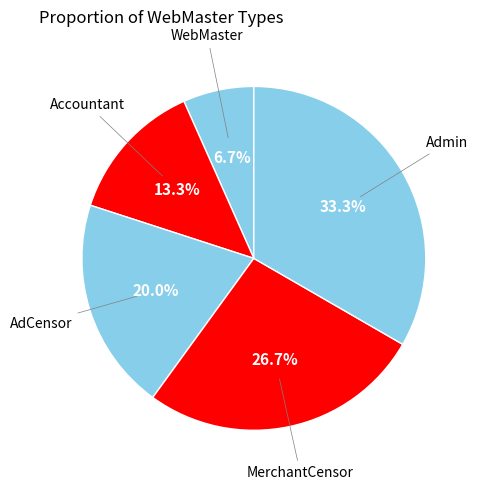

How many segments does this pie chart have?

5